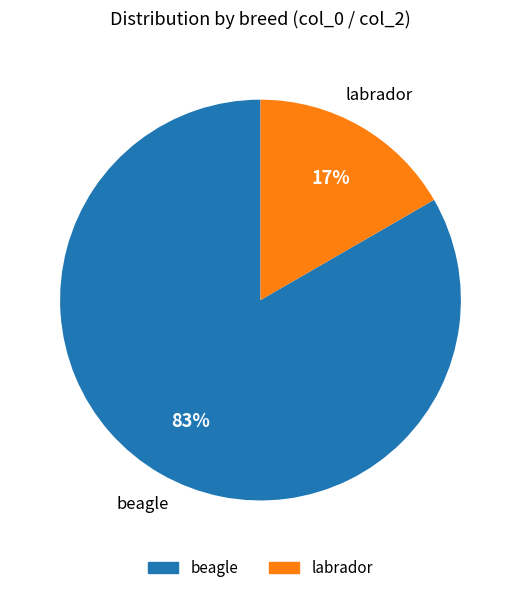

Between beagle and labrador, which is larger?

beagle